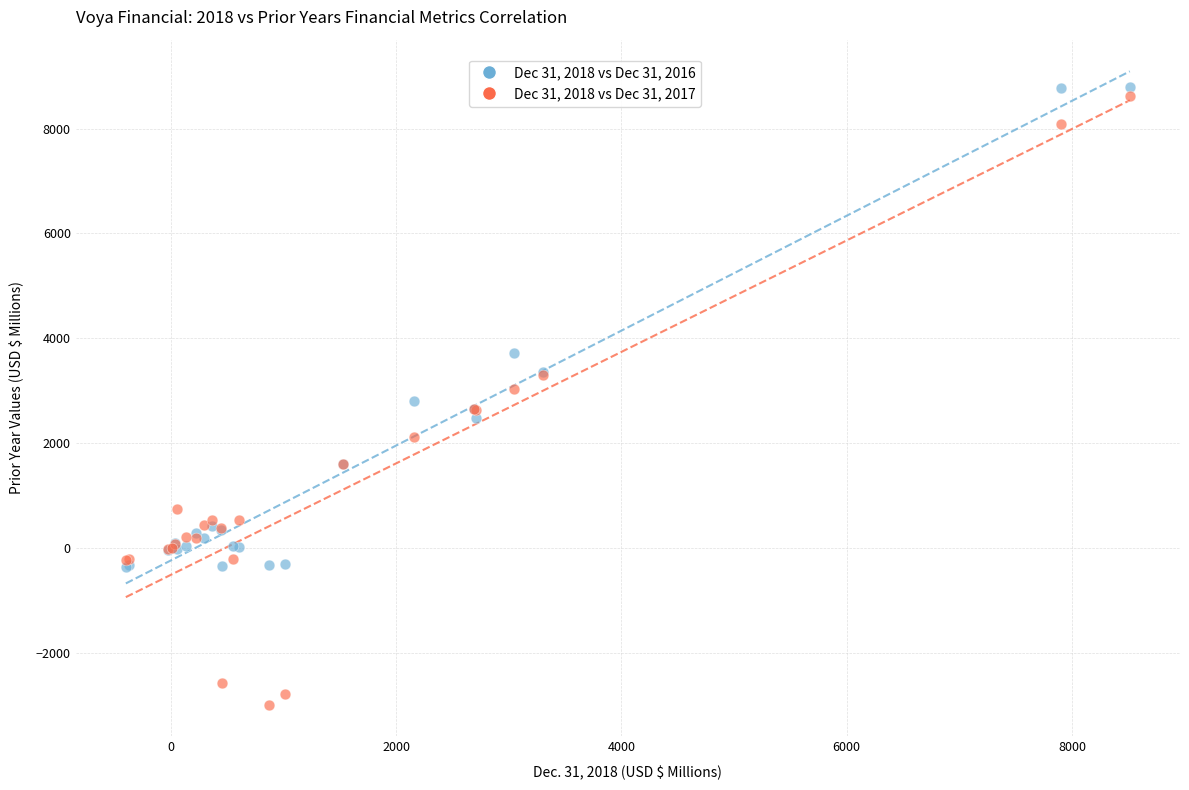

Which series reaches the minimum Y coordinate?

Dec 31, 2018 vs Dec 31, 2017